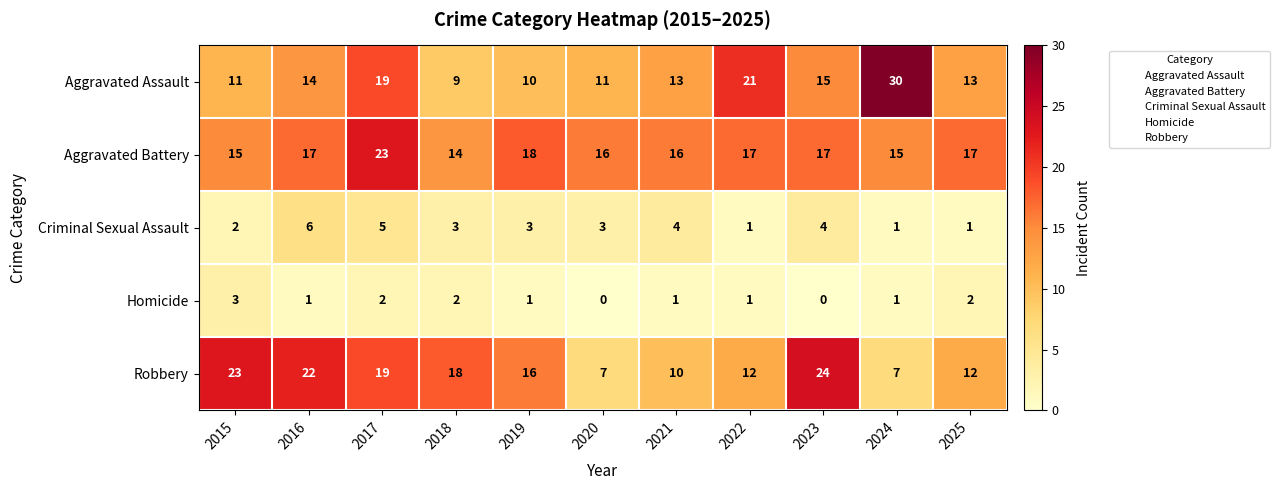

At which category does the chart reach its peak across all series?

2024